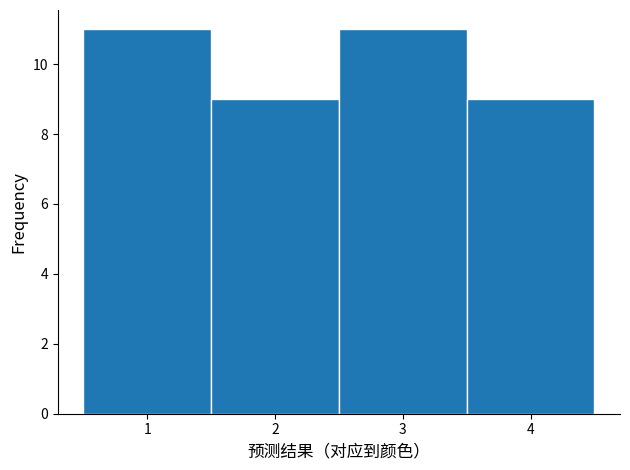

What is the height of the bar covering 2.5 to 3.5 on the x-axis? The values are not printed on the chart, so give them approximately, as read against the axis.

11